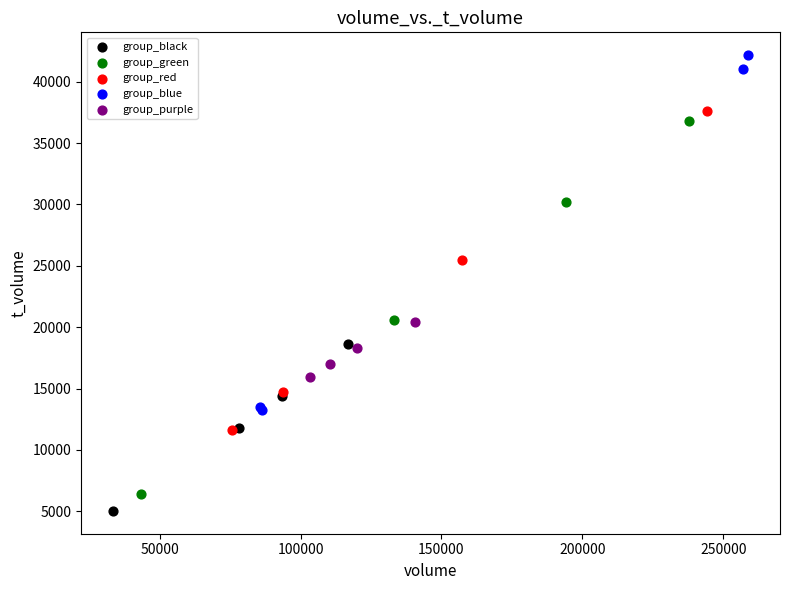

Which series contains the highest Y value?

group_blue